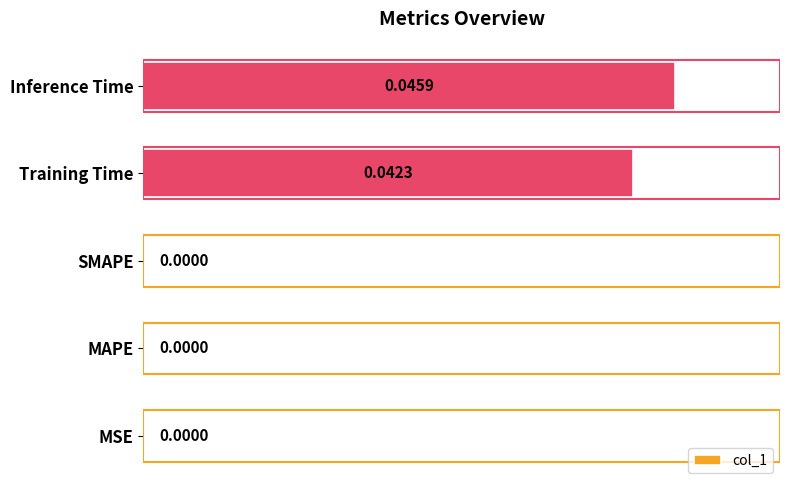

Between Inference Time and Training Time, which is larger?

Inference Time